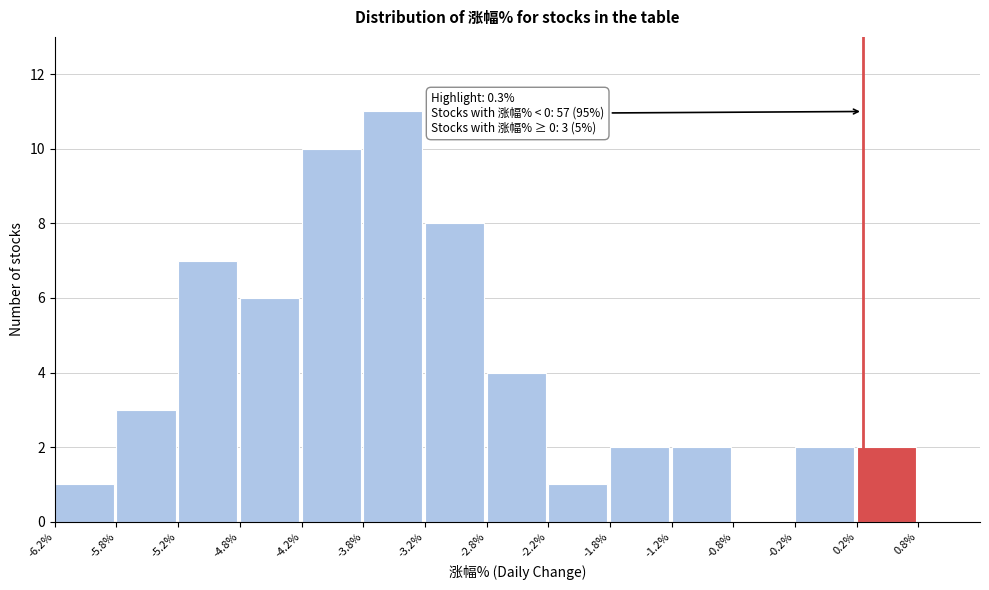

Over which range of the x-axis is the bar tallest?

-3.75 to -3.25